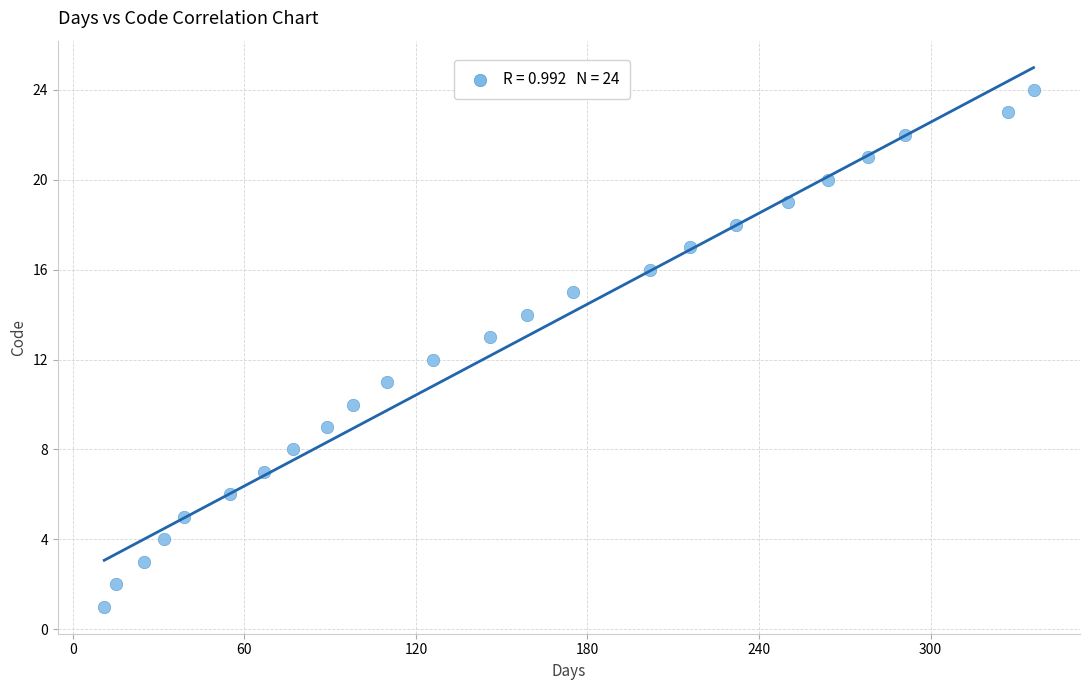

What is the range of Y values (max minus min)?

23